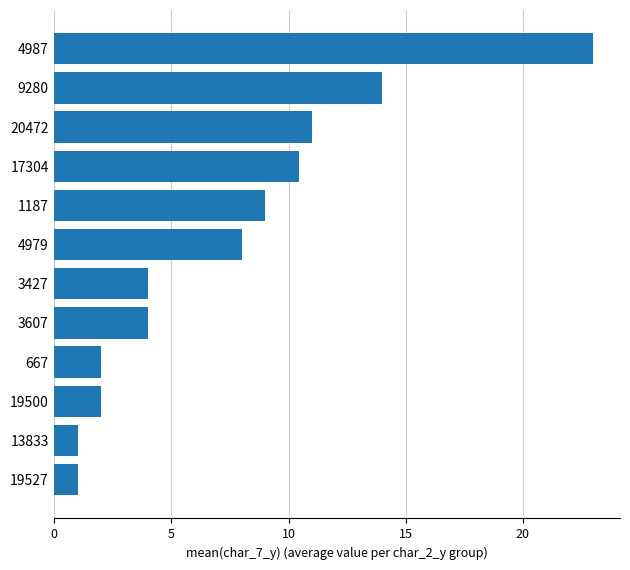

The chart shows a value of 12.6 at 4979. True or false?

False